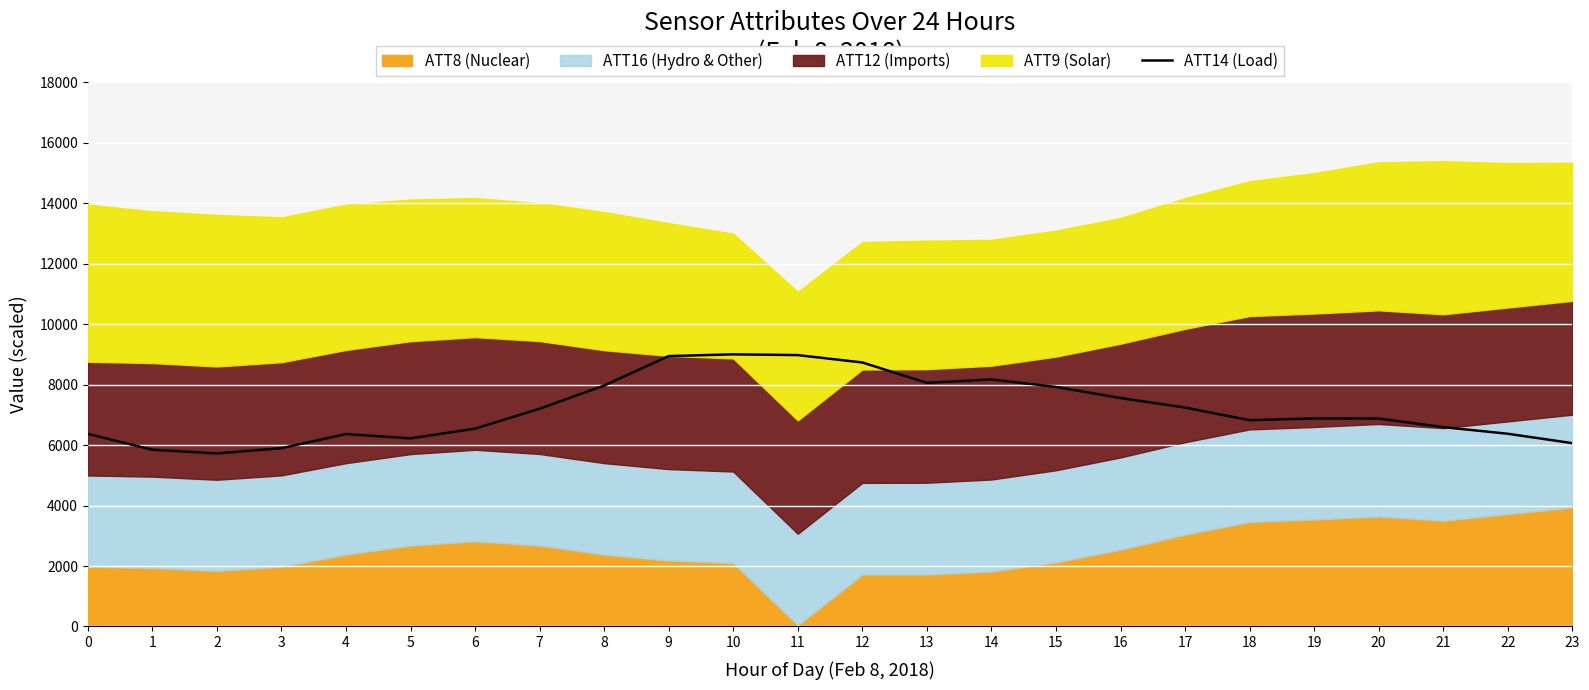

What is the lowest value of the ATT14 (Load) series?

5724.4